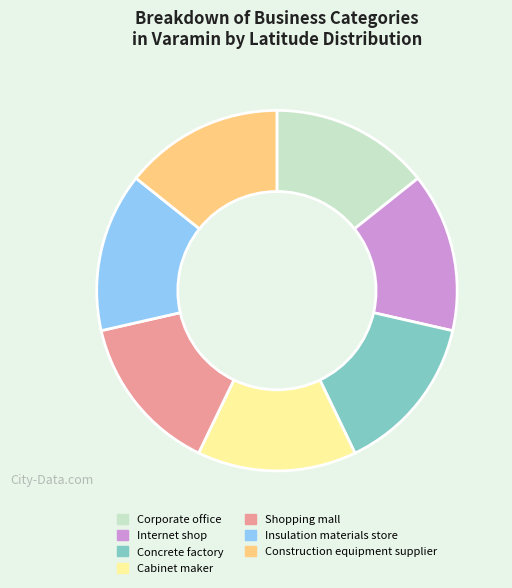

The Corporate office slice represents 1% of the pie. True or false?

False